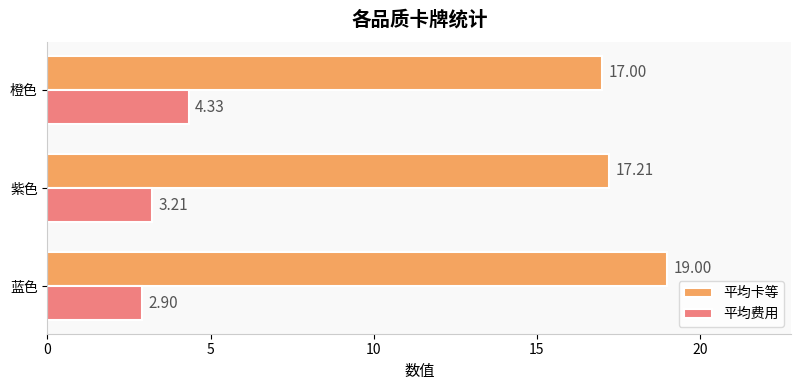

What is the difference between the maximum and minimum values in the 平均卡等 series?

2.0